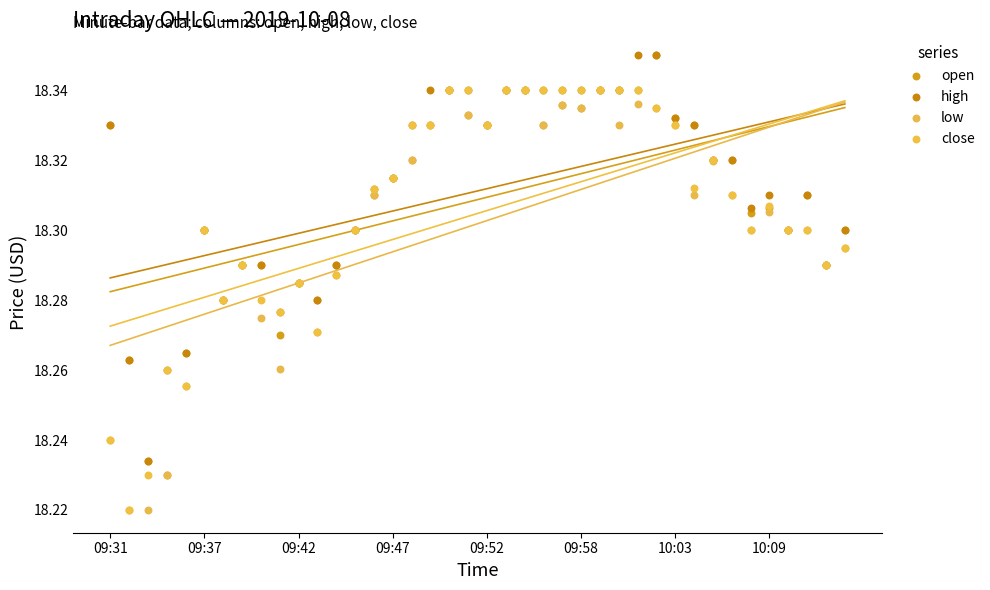

Which series has the largest Y range (max minus min)?

open